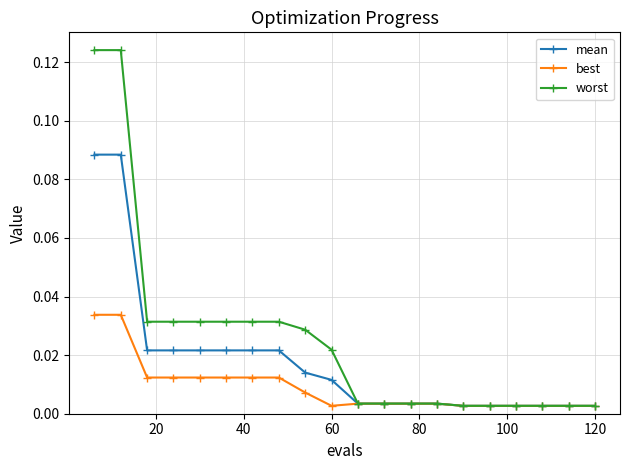

List the series in order of their overall mean, highest first.

worst, mean, best